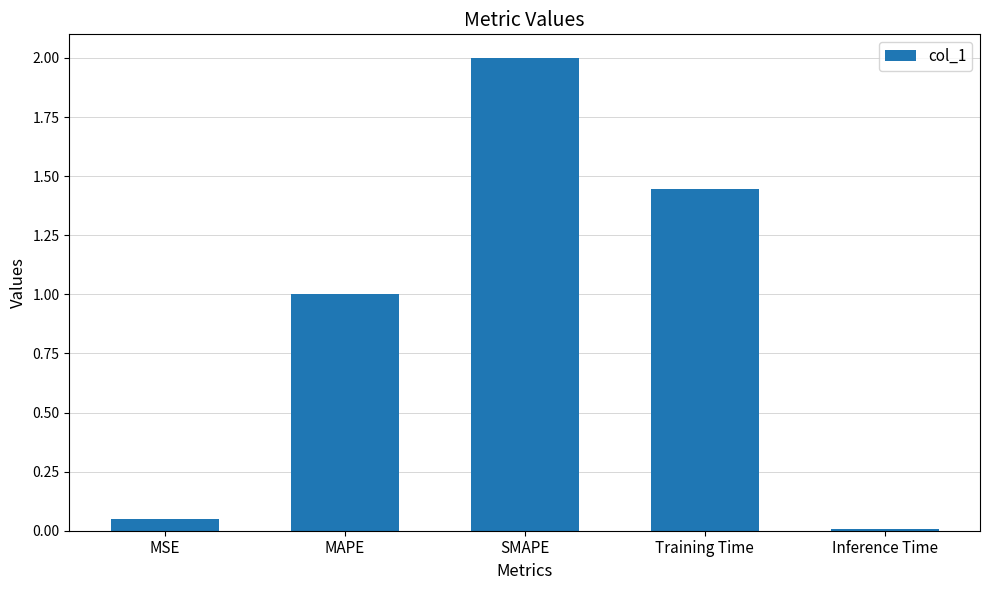

The value at Inference Time is 0.0. True or false?

True